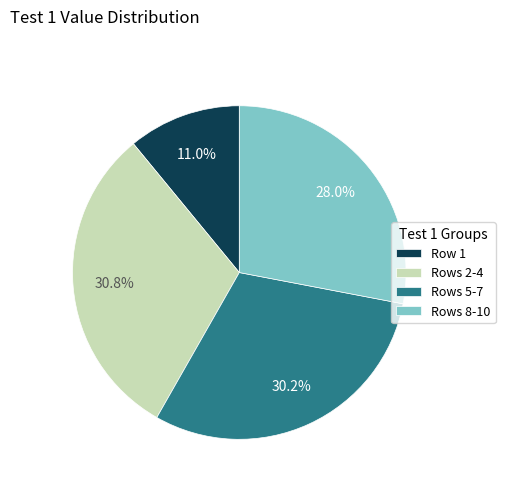

Combined, do Rows 5-7 and Rows 8-10 account for over 50%?

Yes